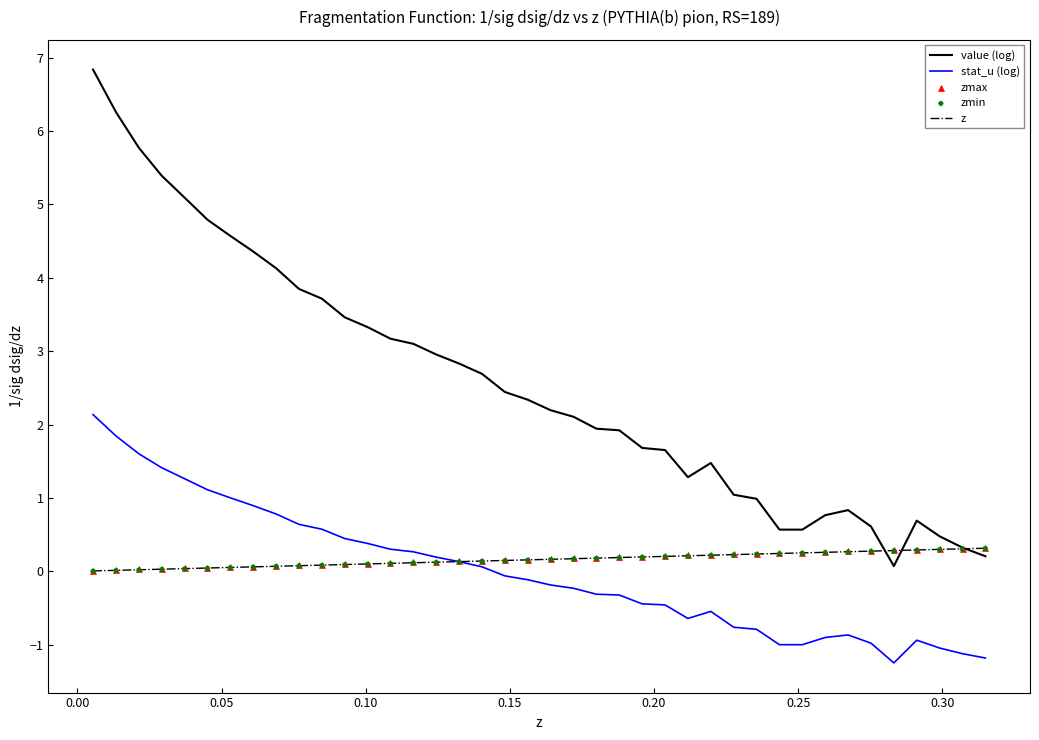

Which series has the largest total across all categories?

value (log)